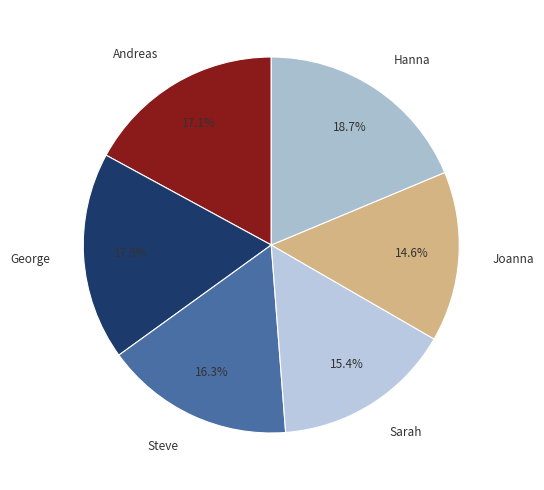

Rank the categories by value from highest to lowest.

Hanna, George, Andreas, Steve, Sarah, Joanna